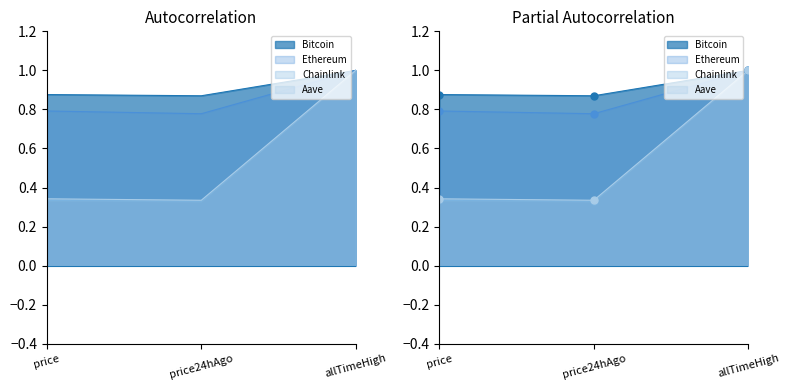

Does the chart have visible grid lines?

No